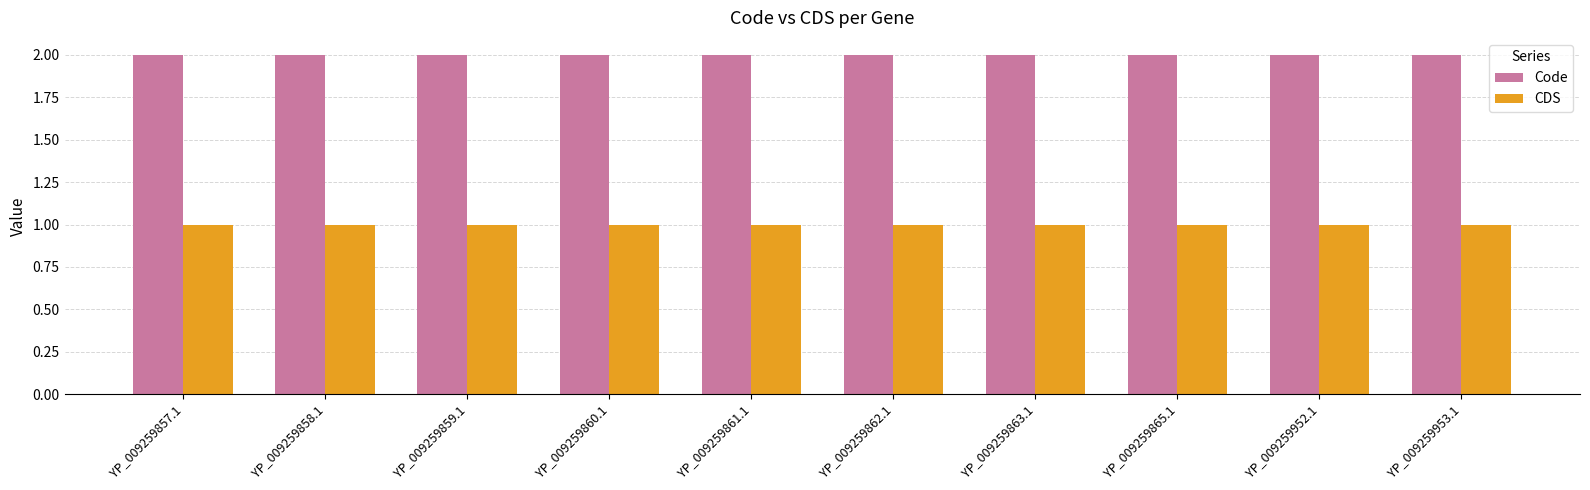

Is the value of CDS at YP_009259860.1 greater than the value of Code at YP_009259861.1?

No